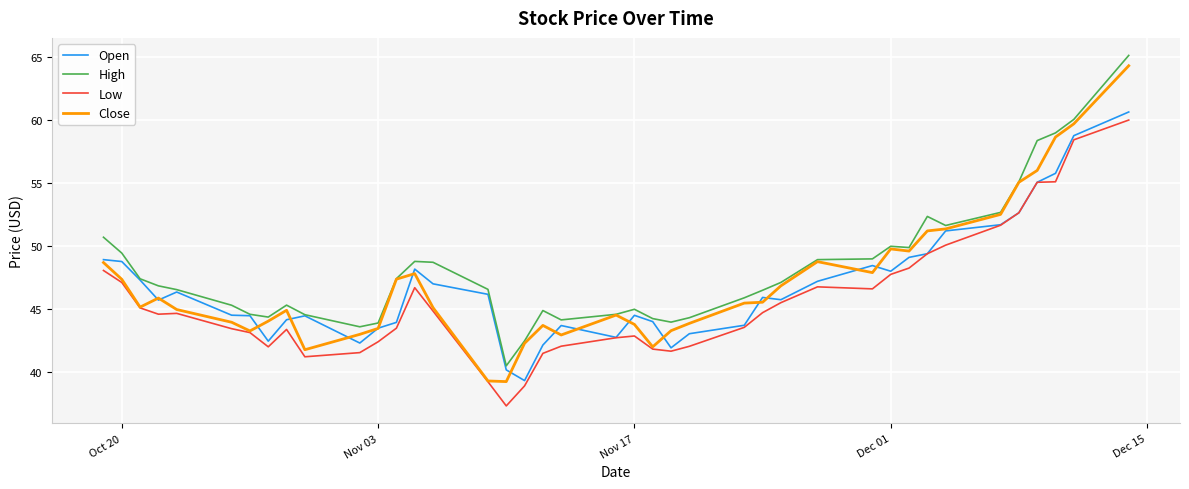

Which series has the widest spread of values?

Close